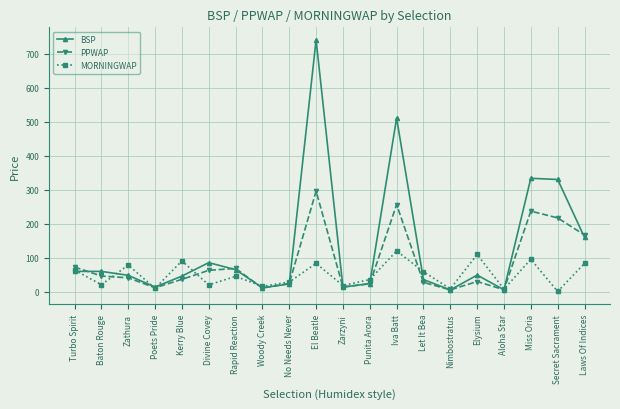

Does the chart have visible grid lines?

Yes